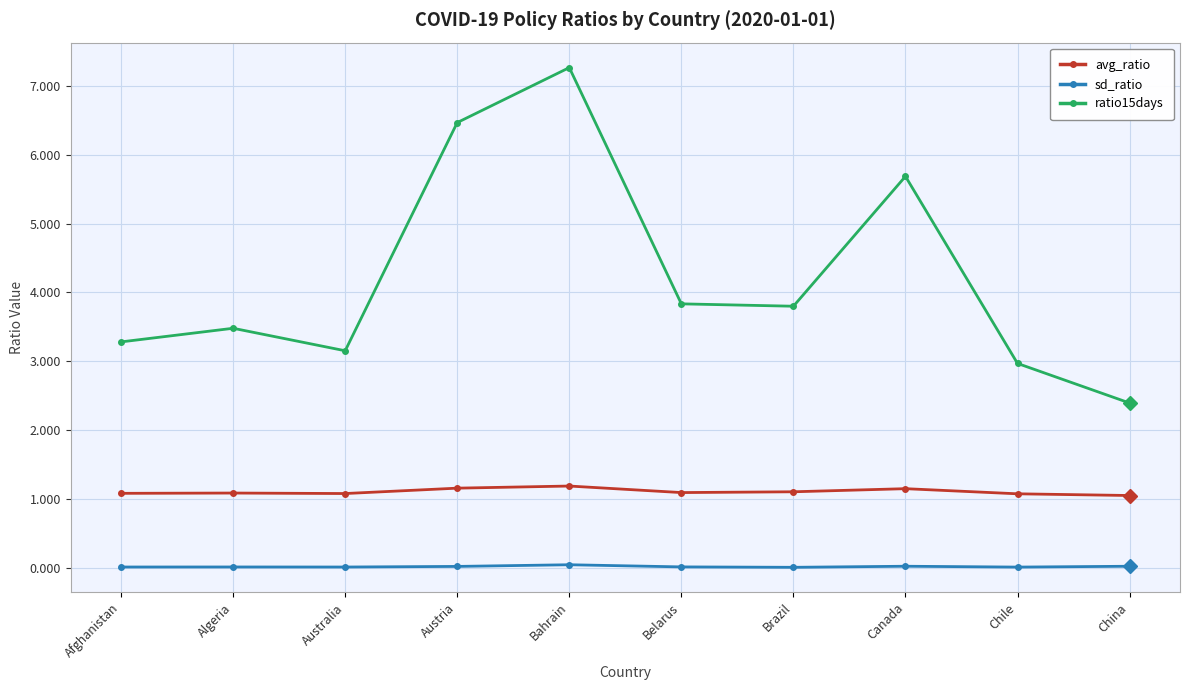

What is the highest value of the avg_ratio series?

1.2